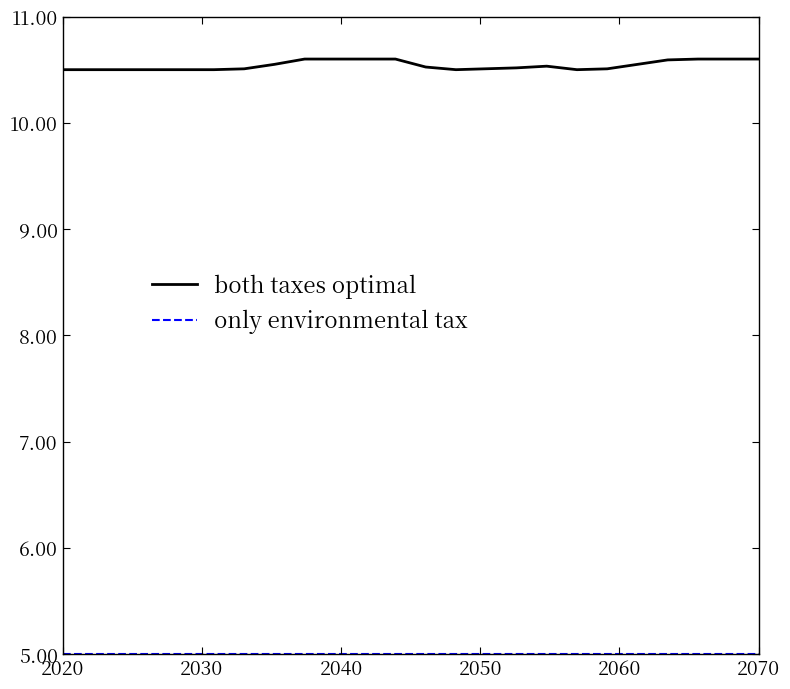

Which series has the largest range (max minus min)?

both taxes optimal